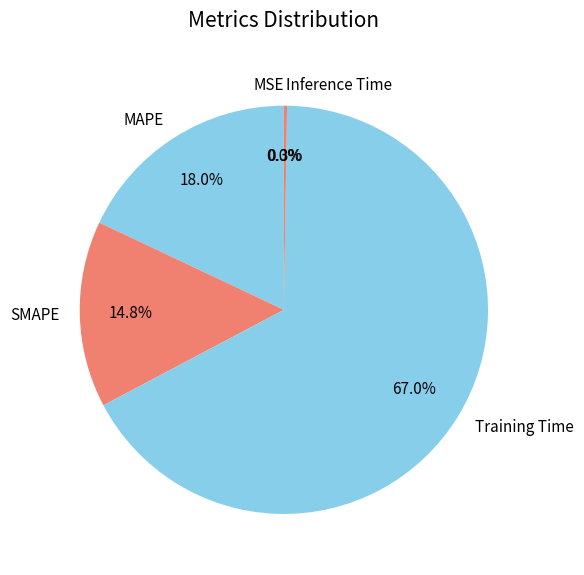

To the nearest percent, what percentage of the pie is SMAPE?

15%